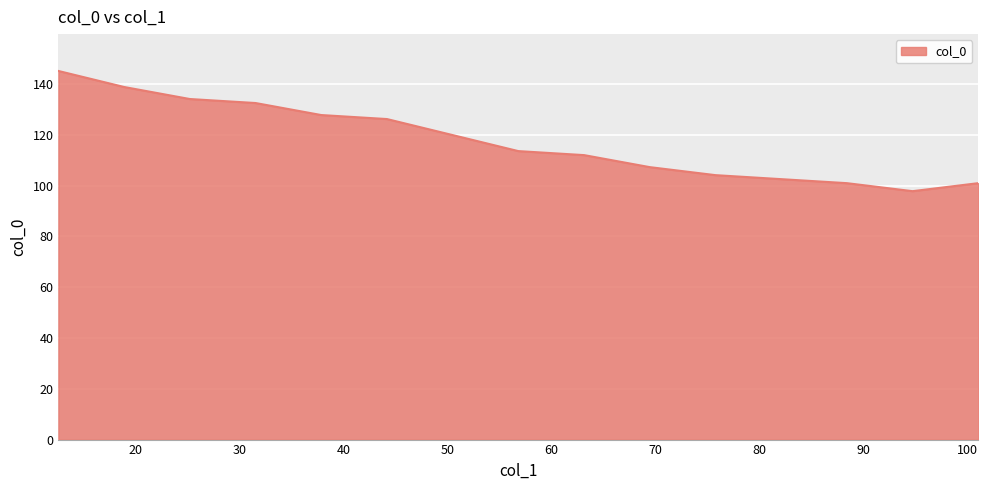

What is the greatest value displayed?

145.2